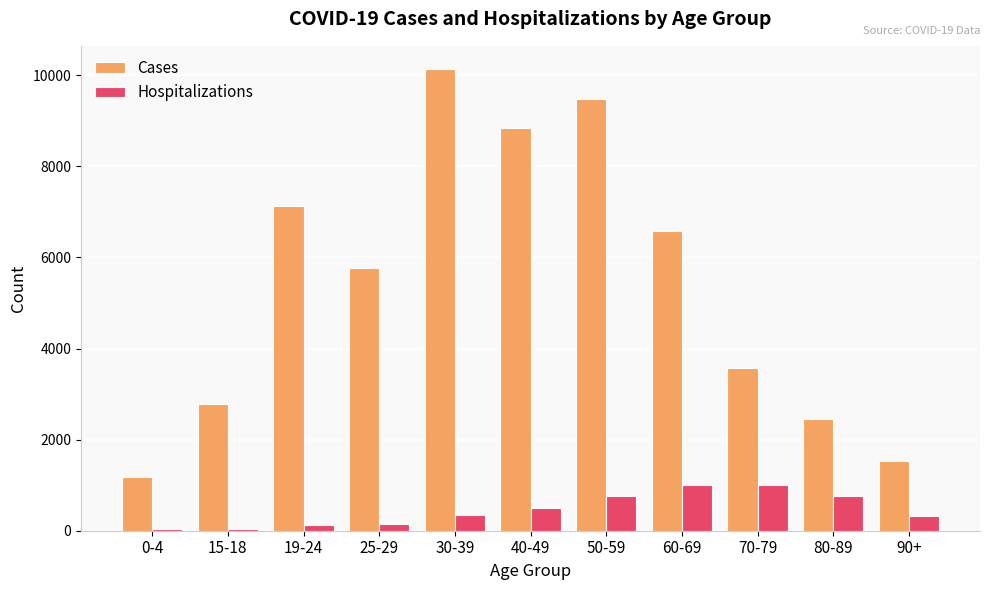

Where is Cases nearest to the value 5658?

25-29